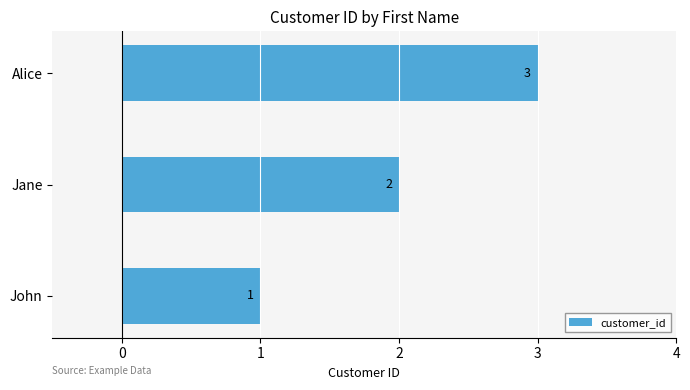

Which has a higher value, Jane or Alice?

Alice